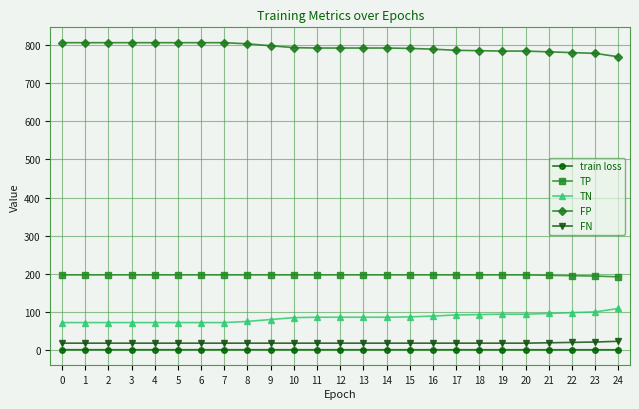

At how many categories does at least one series exceed 749?

25